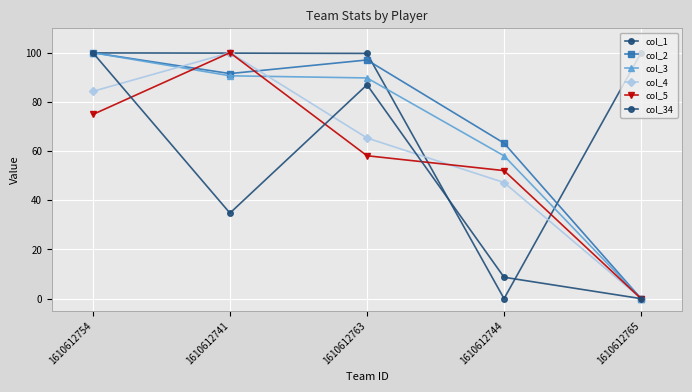

Does the chart have visible grid lines?

Yes